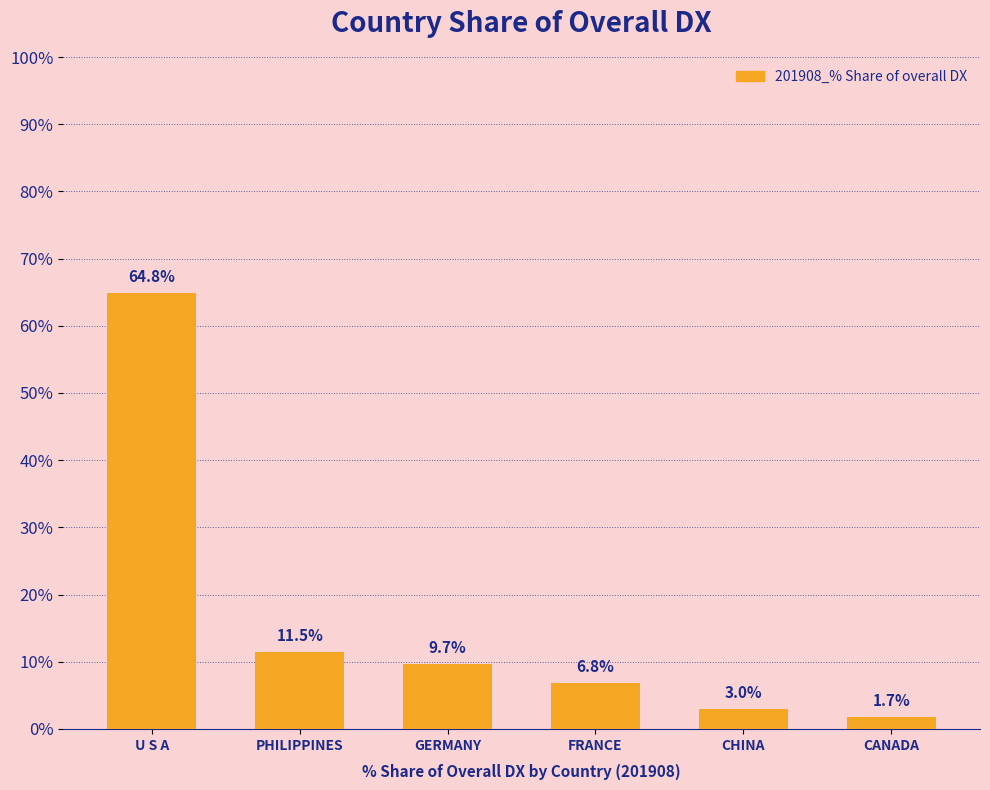

What is the sum of all values?

97.6